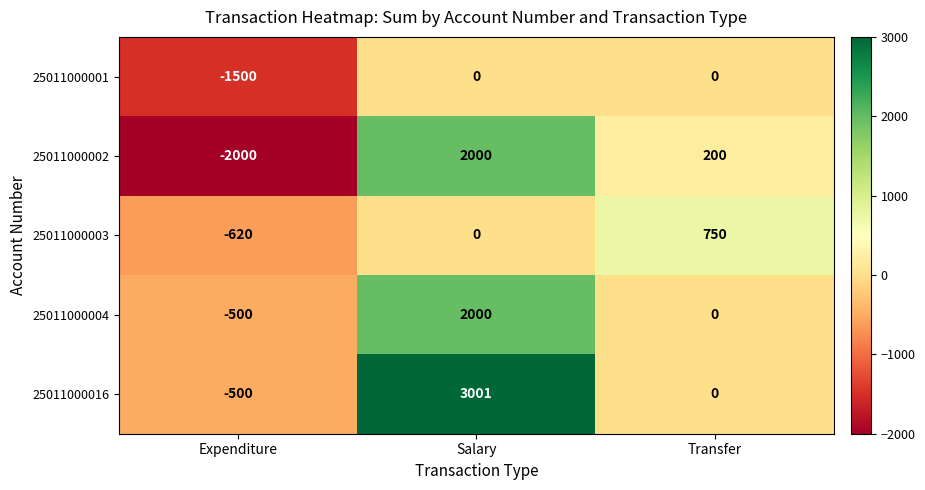

Reading left to right, extract all data points from this chart.

25011000001: Expenditure=-1500	Salary=0	Transfer=0
25011000002: Expenditure=-2000	Salary=2000	Transfer=200
25011000003: Expenditure=-620	Salary=0	Transfer=750
25011000004: Expenditure=-500	Salary=2000	Transfer=0
25011000016: Expenditure=-500	Salary=3001	Transfer=0